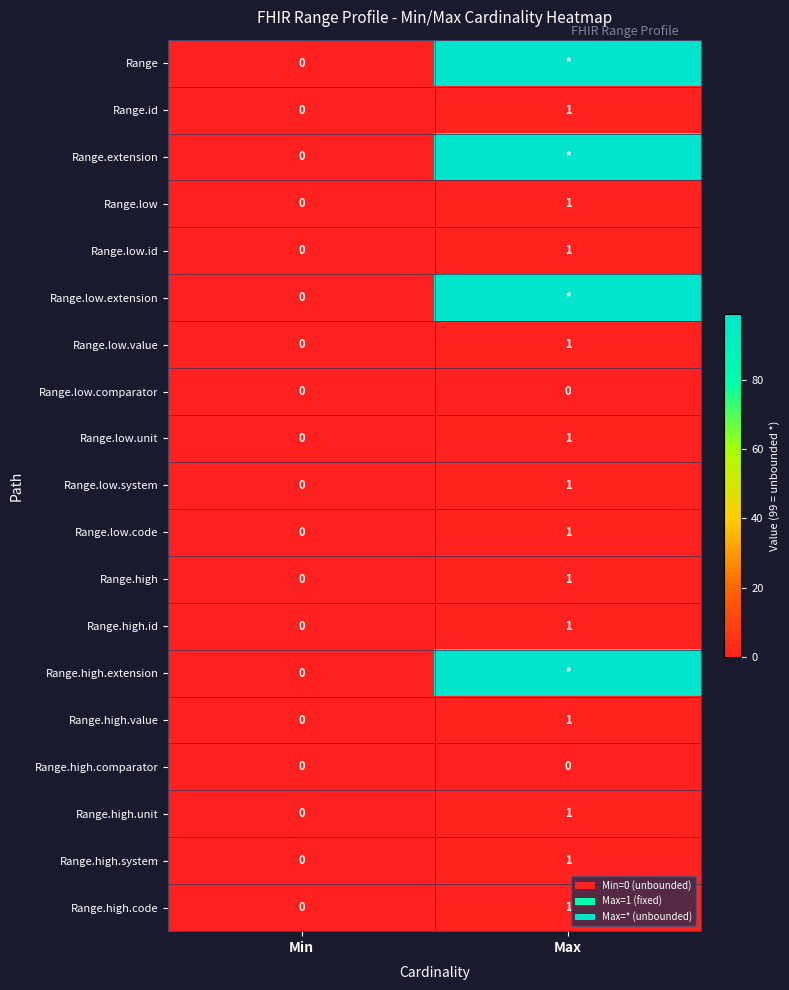

Count the Range.id values in the range 0 to 1.

2